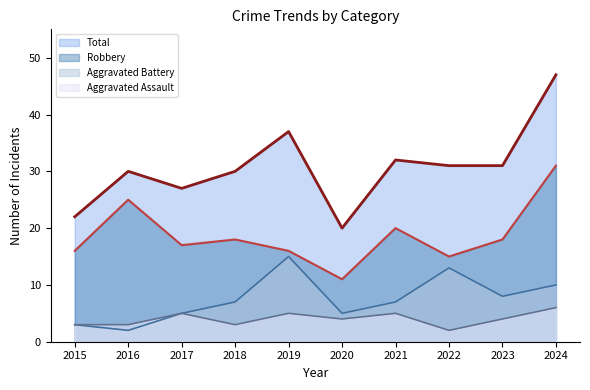

What is the highest value of the Robbery series?

31